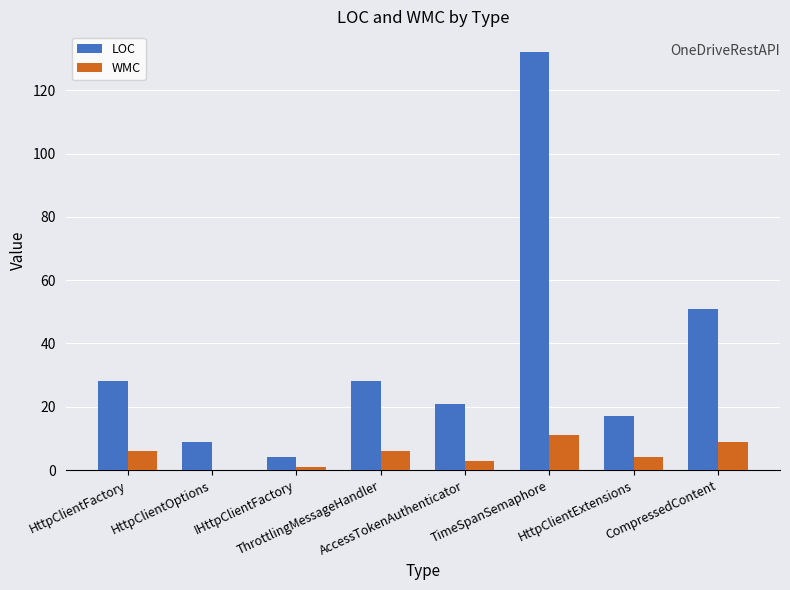

Reading left to right, extract all data points from this chart.

LOC: HttpClientFactory=28	HttpClientOptions=9	IHttpClientFactory=4	ThrottlingMessageHandler=28	AccessTokenAuthenticator=21	TimeSpanSemaphore=132	HttpClientExtensions=17	CompressedContent=51
WMC: HttpClientFactory=6	HttpClientOptions=0	IHttpClientFactory=1	ThrottlingMessageHandler=6	AccessTokenAuthenticator=3	TimeSpanSemaphore=11	HttpClientExtensions=4	CompressedContent=9